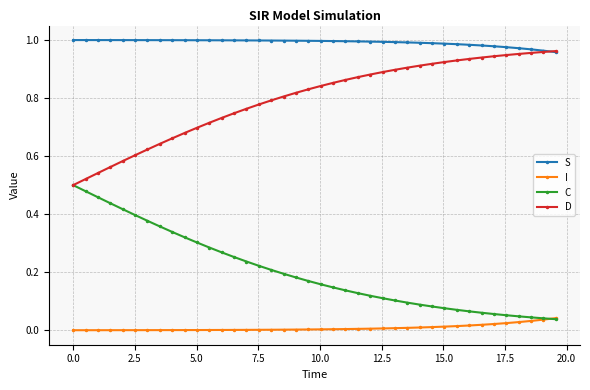

How many lines are shown in the chart?

4